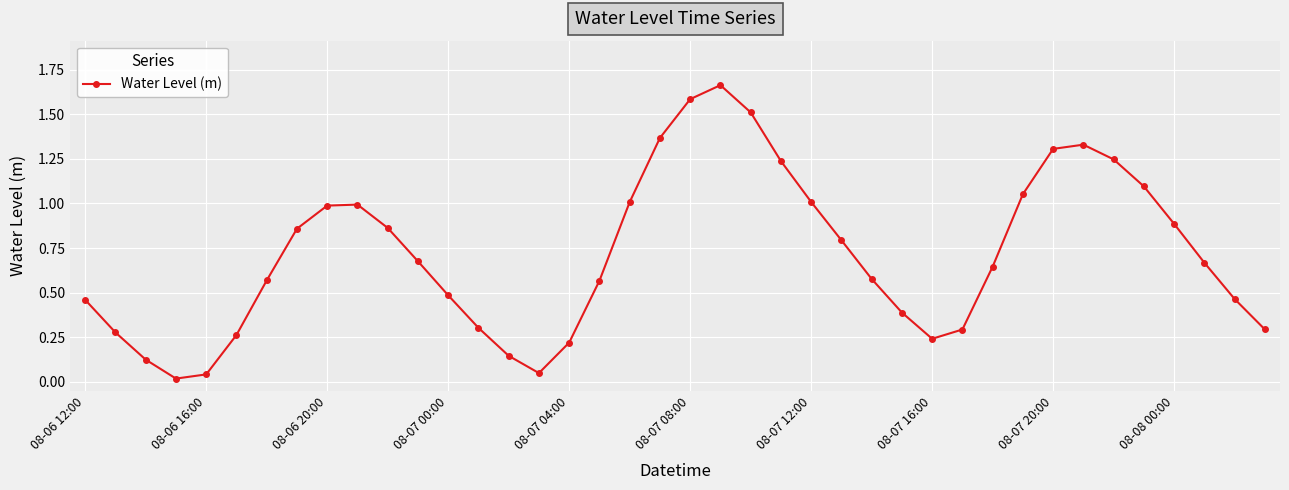

How many interior local valleys (lower than both neighbors) does the data have?

3